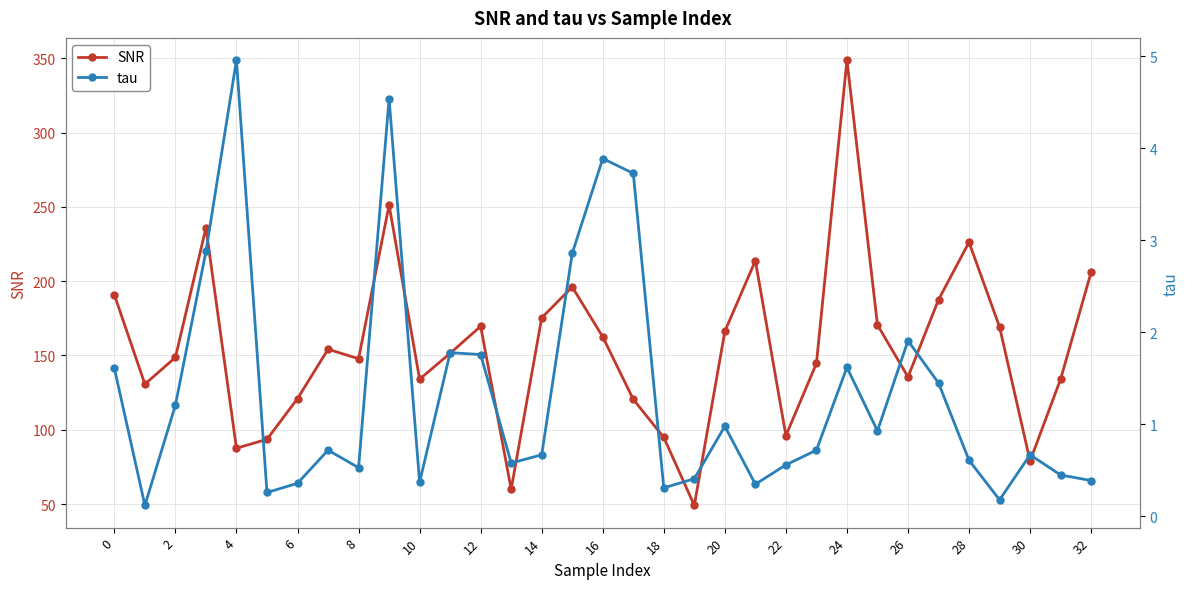

True or false: tau and SNR intersect in this chart.

False